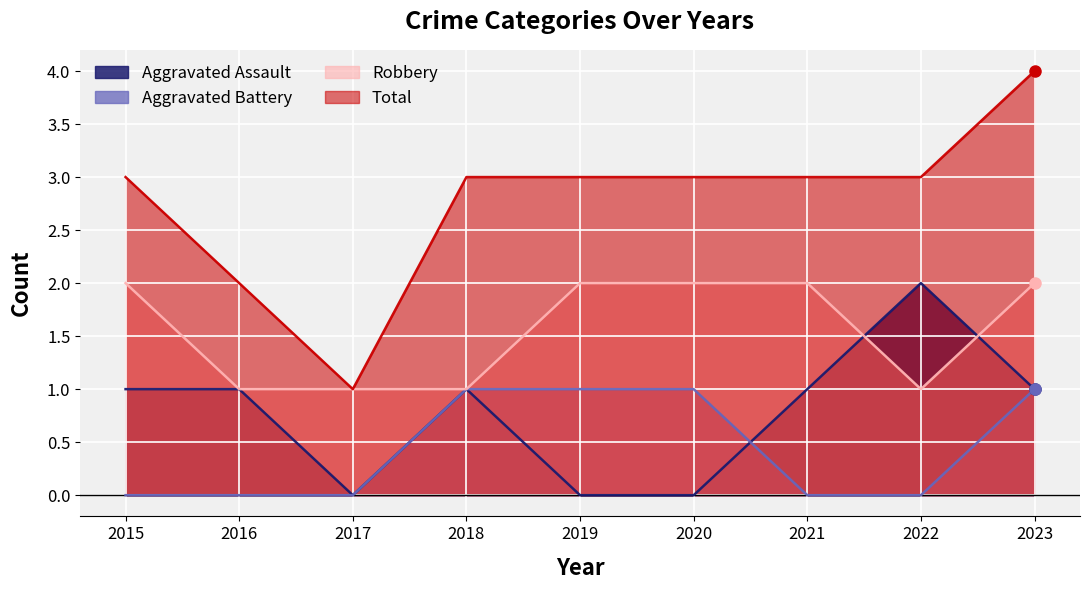

True or false: Aggravated Assault has more than 1 points higher than both neighbors.

True